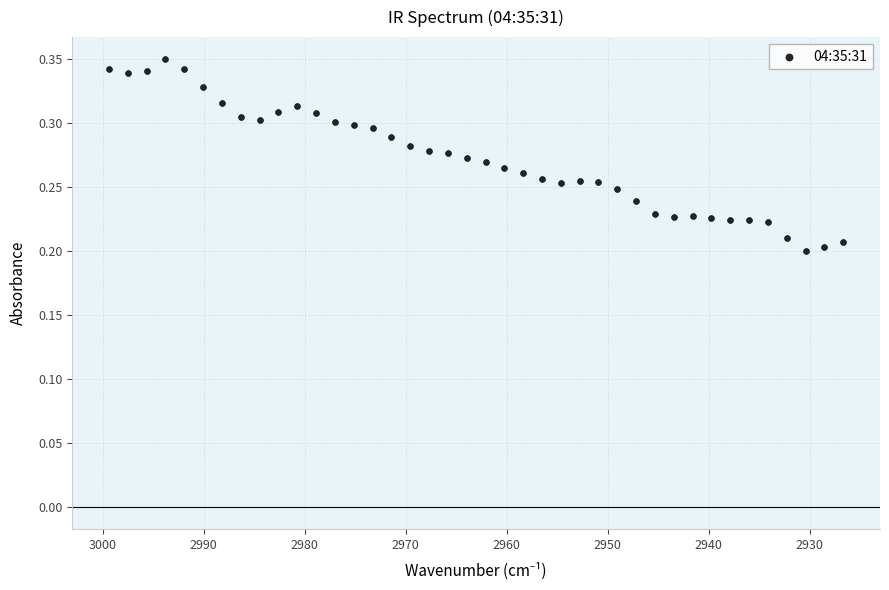

What is the range of X values (max minus min)?

72.7